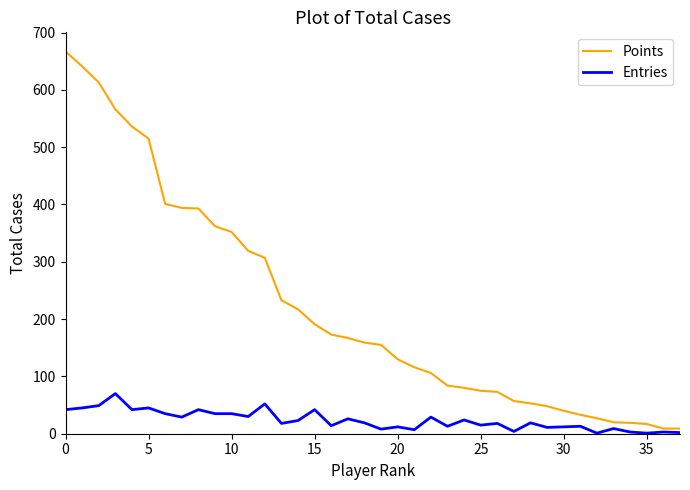

What is the maximum value shown in the chart?

667